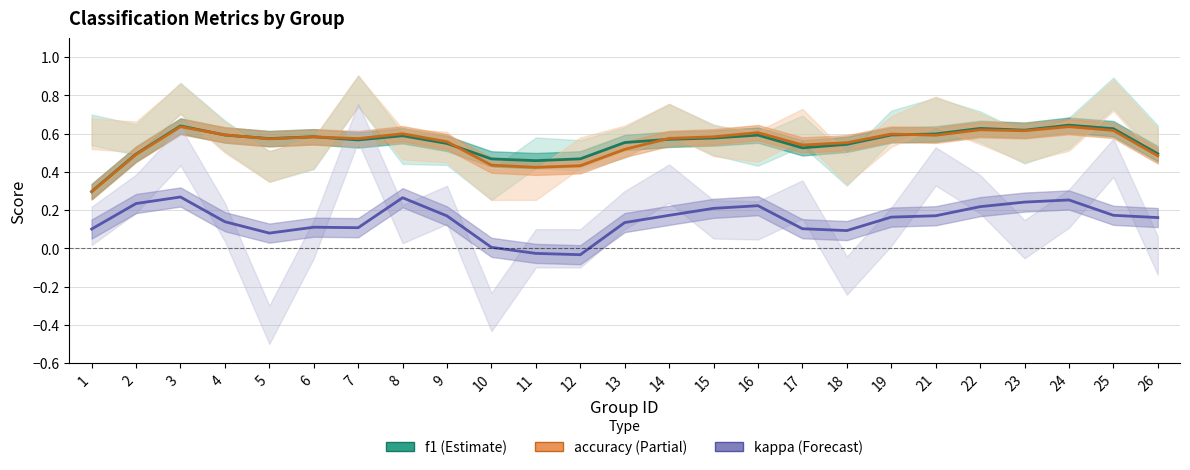

The value of f1 at 26 is 0.5. True or false?

True